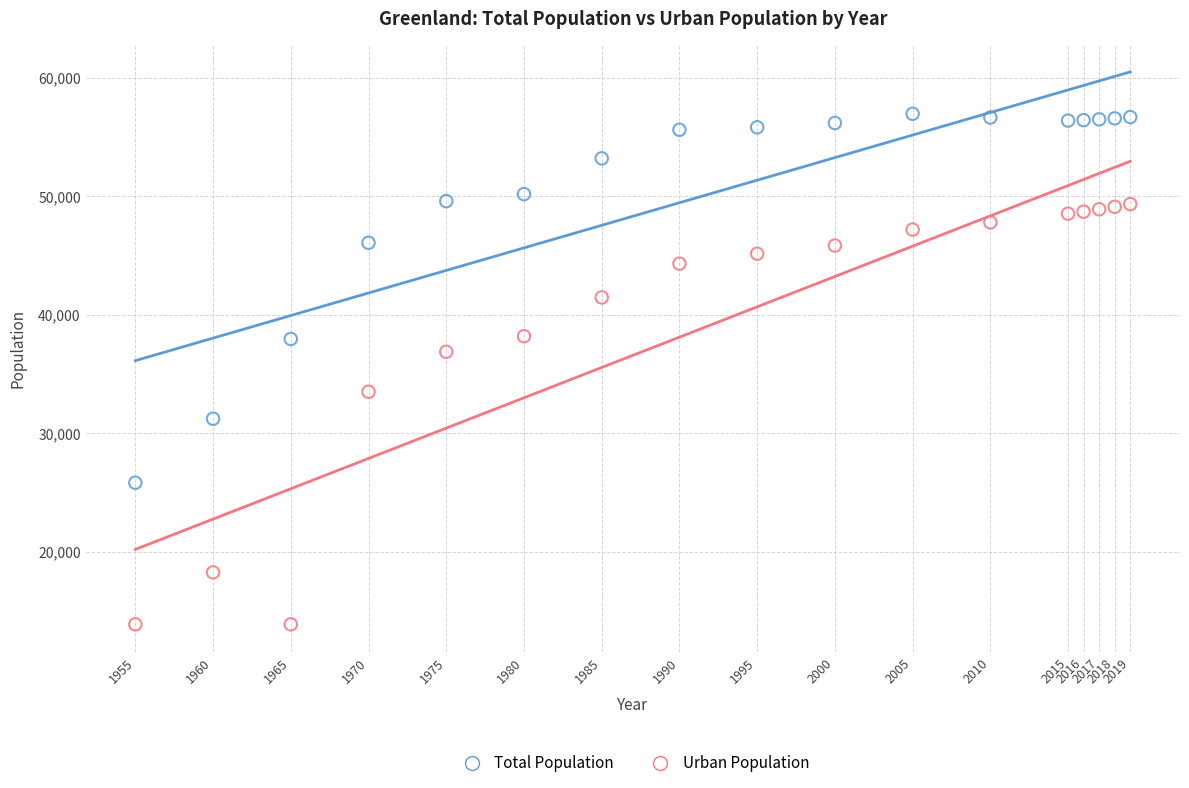

Across all data points, what is the range of Y values (max minus min)?

43046